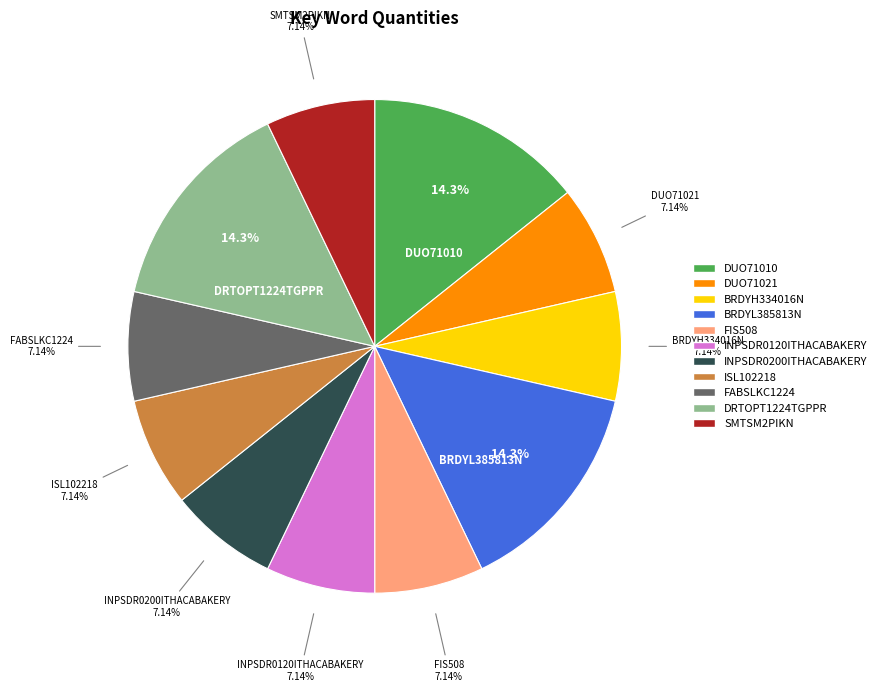

What percentage do DUO71021 and FIS508 together represent?

14.3%